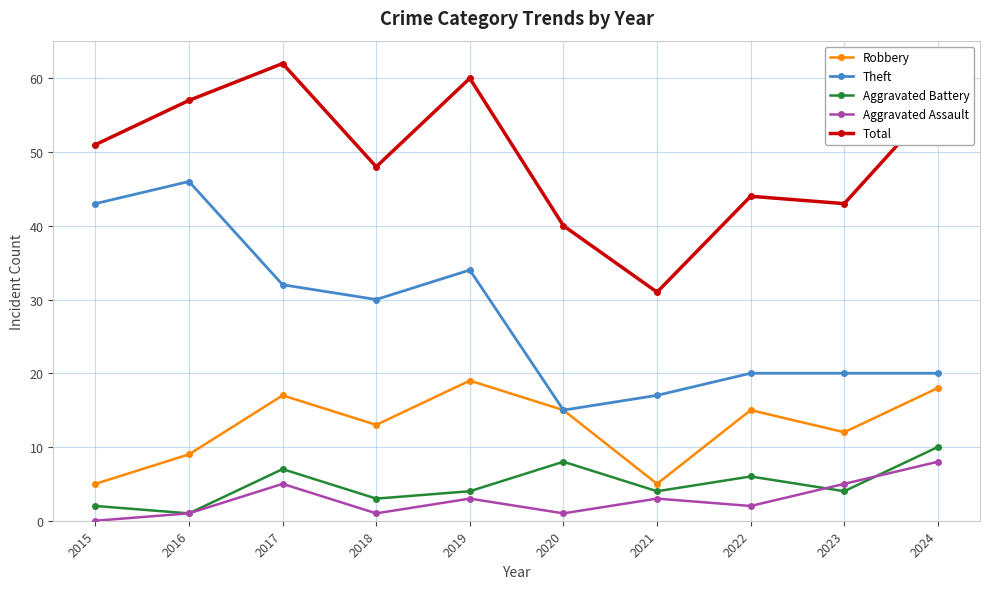

List the series in order of their peak value, lowest first.

Aggravated Assault, Aggravated Battery, Robbery, Theft, Total